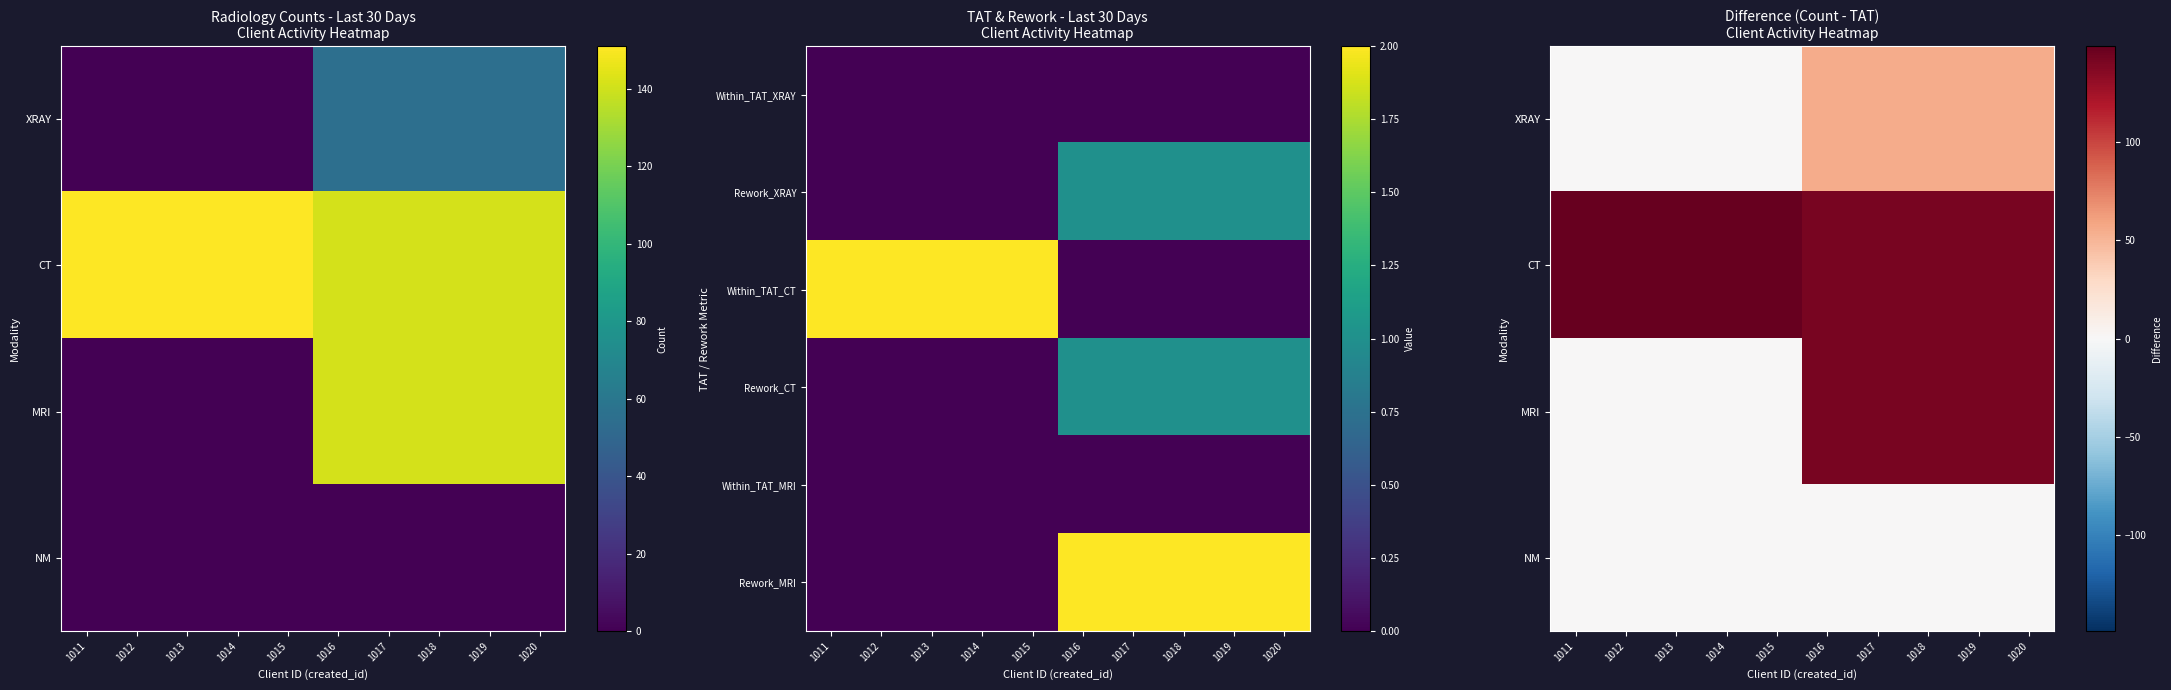

Count the number of data series in this chart.

6